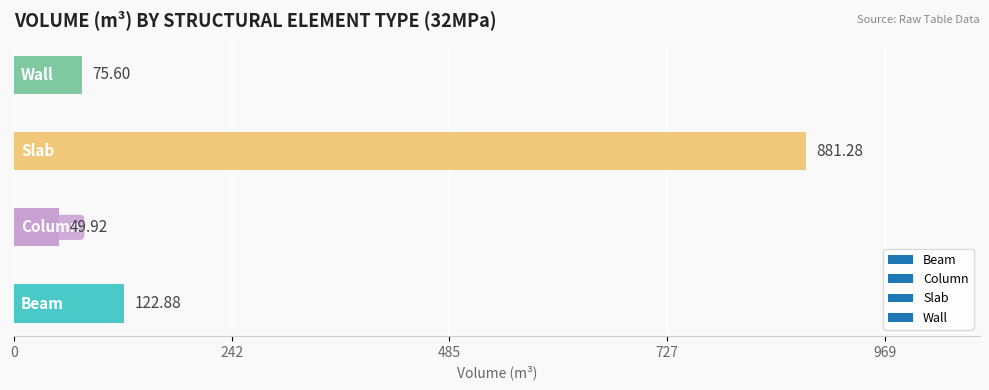

What is the difference between the second highest and second lowest values?

47.3